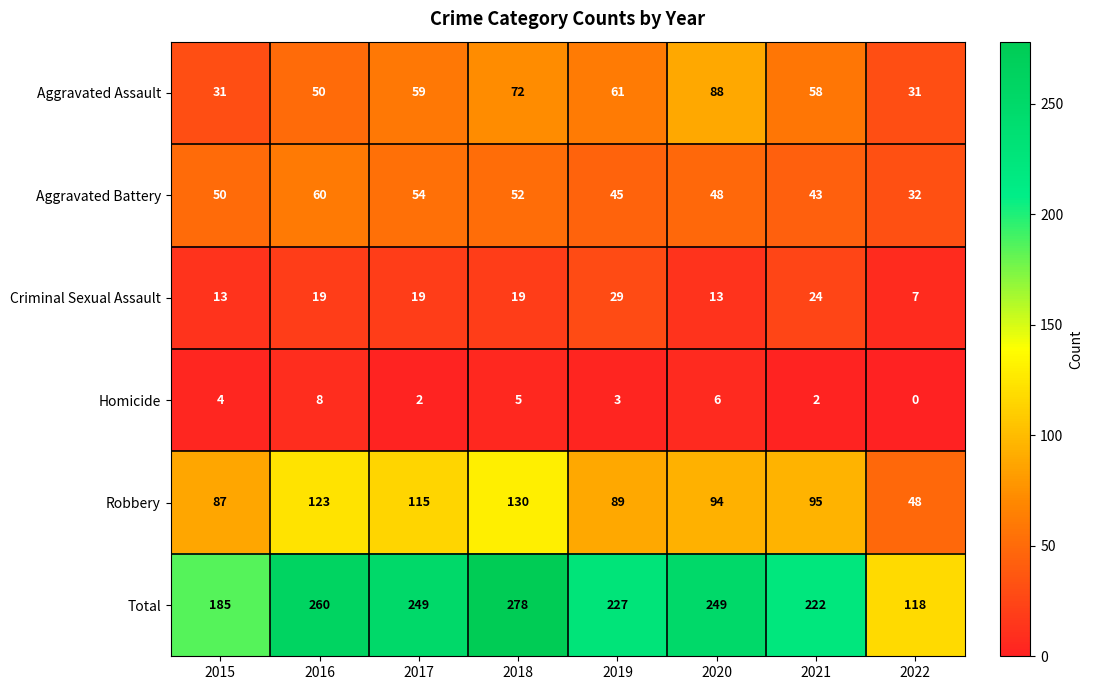

What is the sum of the Homicide values at 2015 and 2019?

7